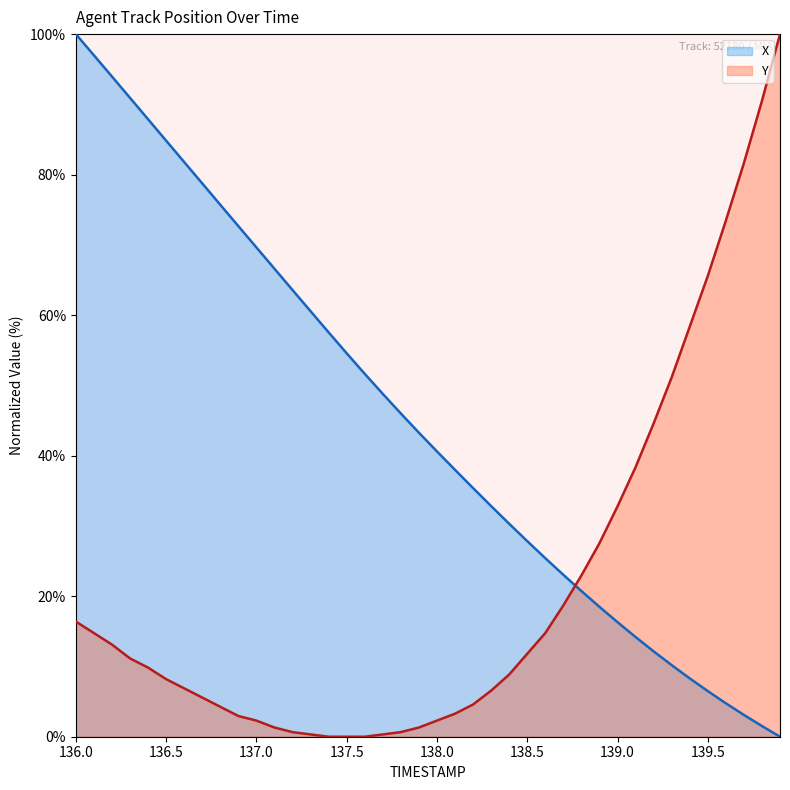

List the series in order of their overall mean, highest first.

X, Y